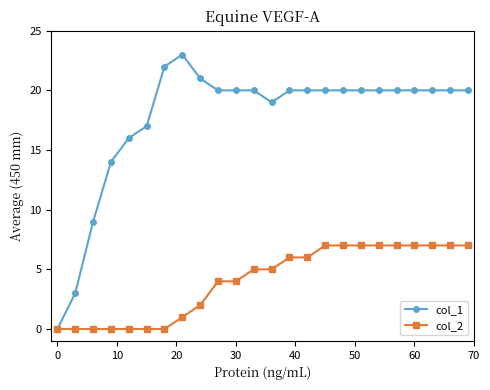

Which series has the widest spread of values?

col_1